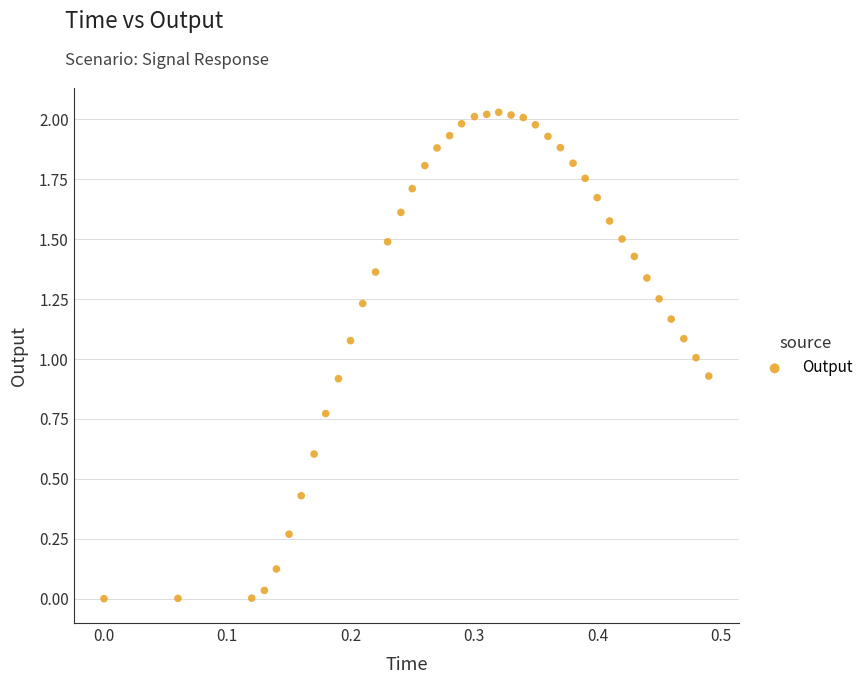

What is the range of X values (max minus min)?

0.5